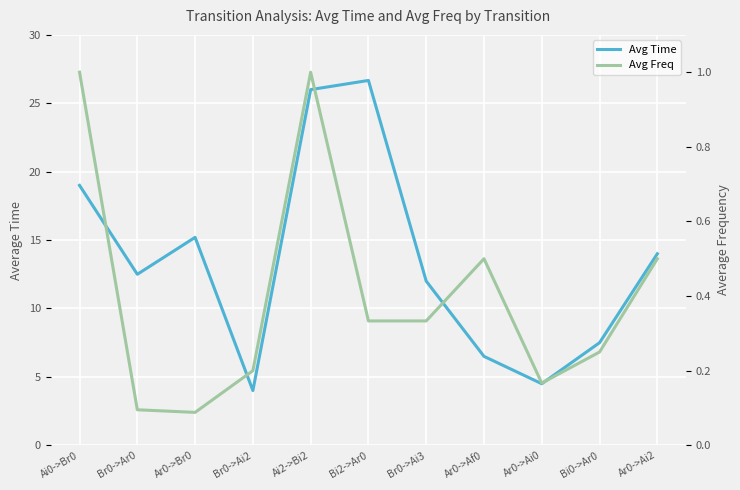

What is the greatest value displayed?

26.7